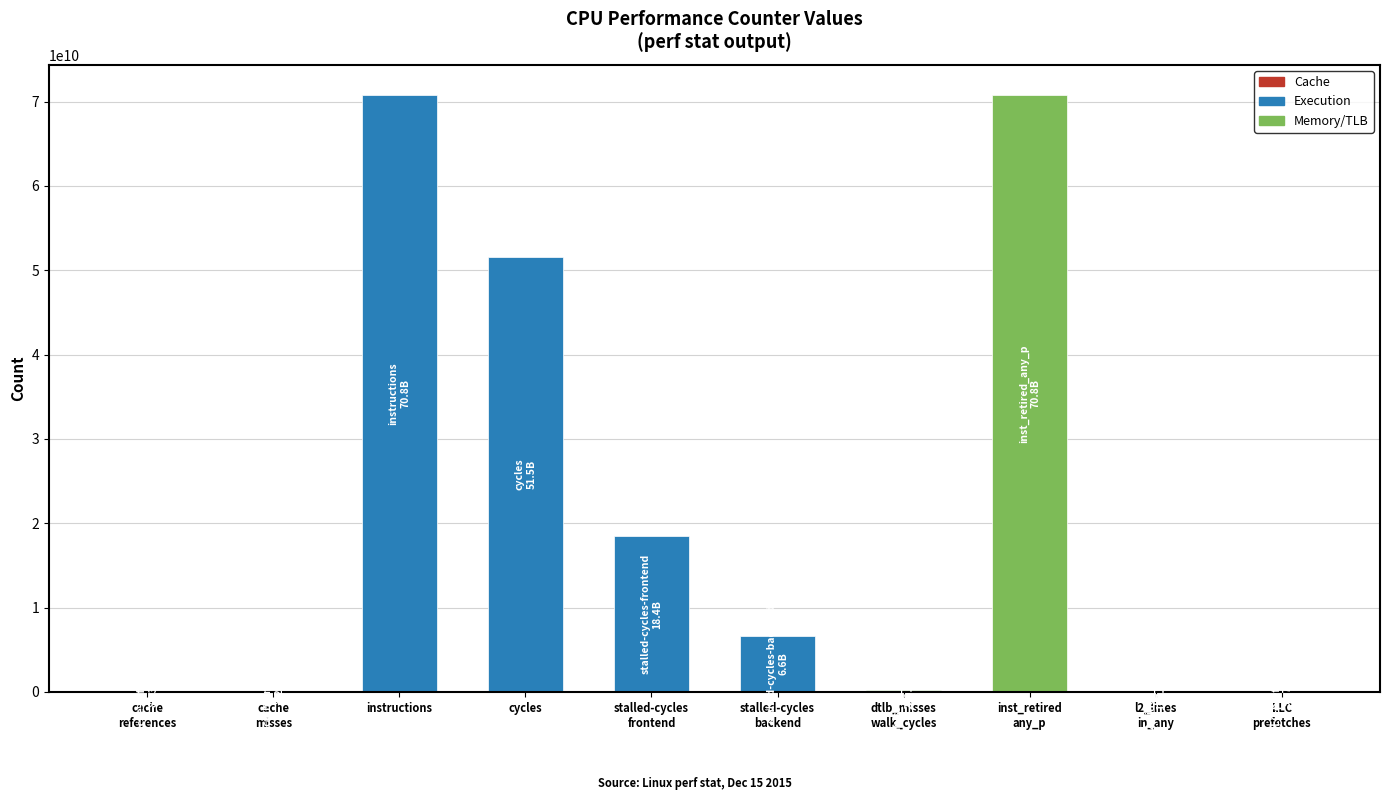

Where is the data nearest to the value 35417554396?

cycles